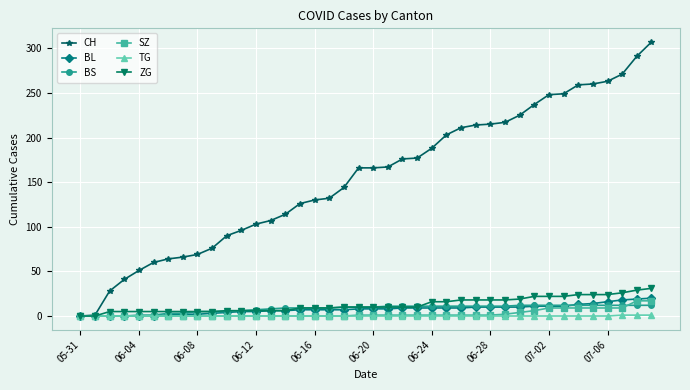

What is the difference between the maximum and minimum values in the CH series?

307